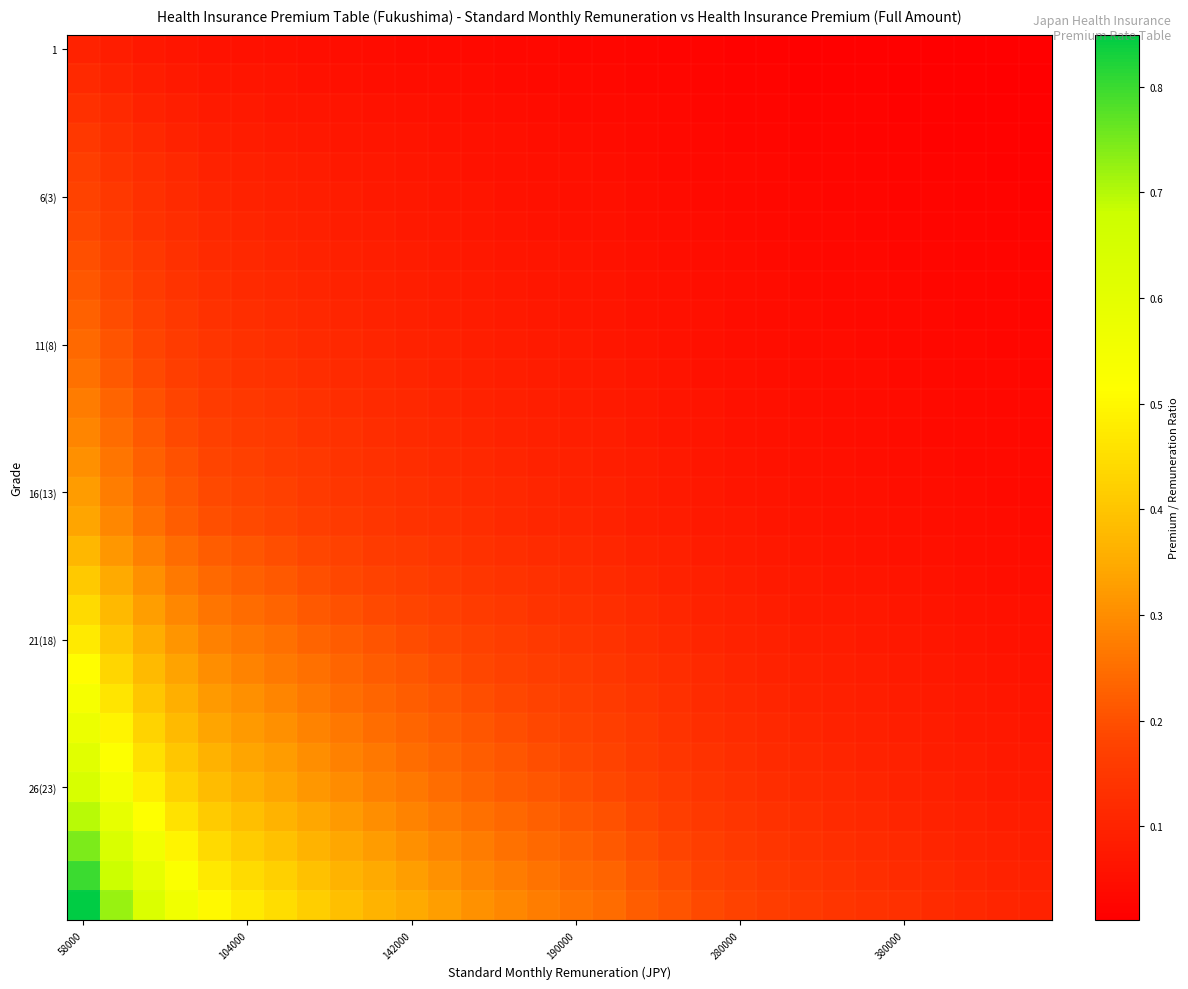

Which label corresponds to the largest value in the chart?

58000